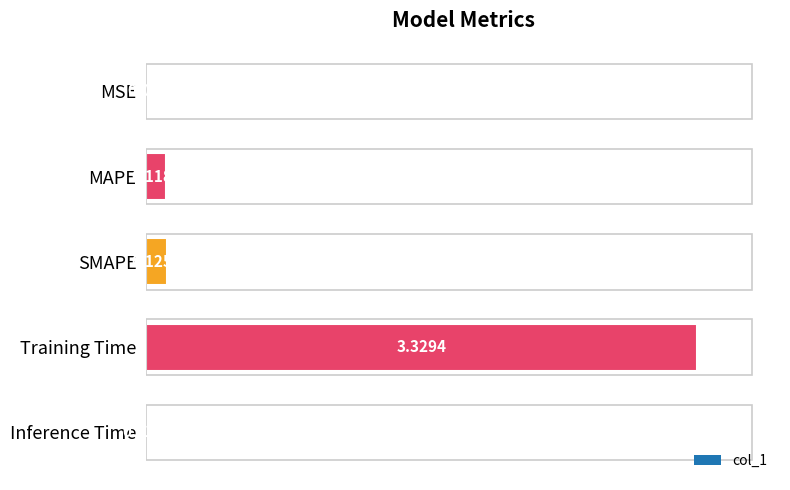

Where is the data nearest to the value 1?

SMAPE